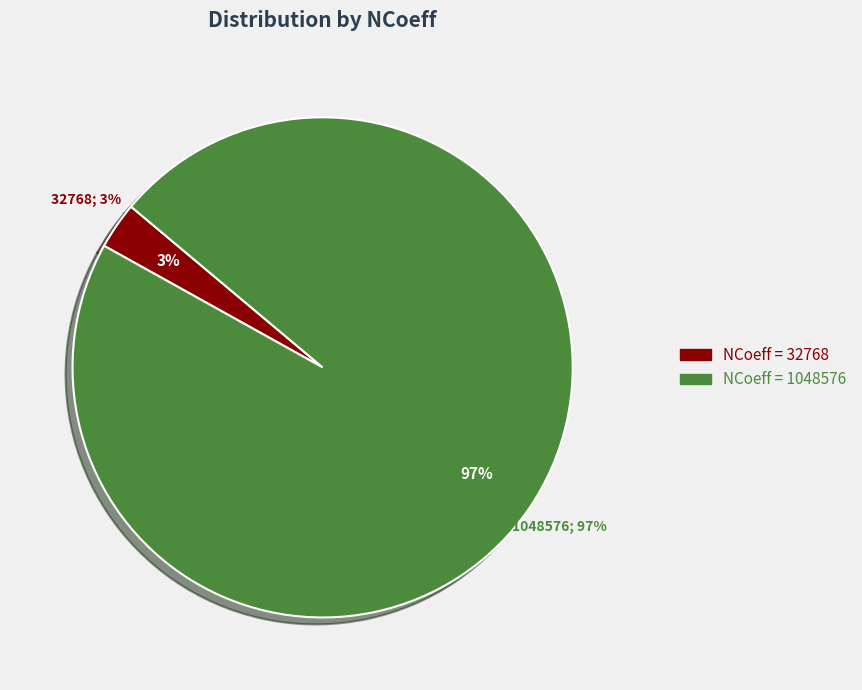

How many slices are in this pie chart?

2